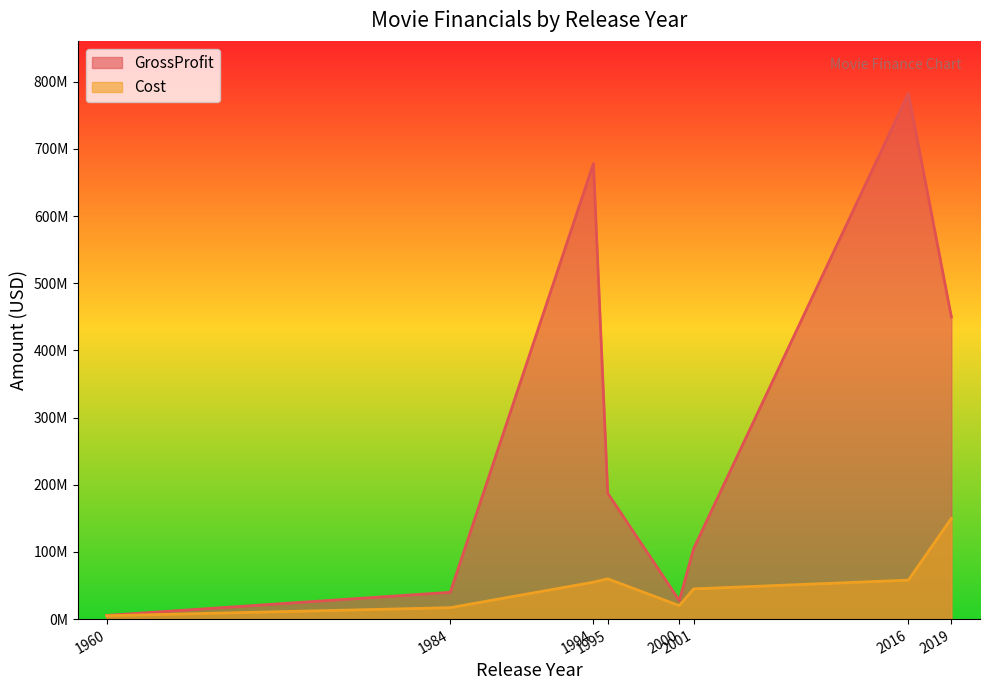

True or false: GrossProfit and Cost cross at least once.

False